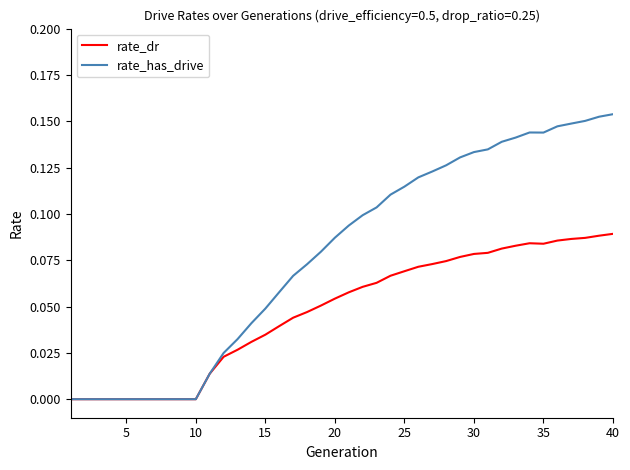

Which series has the largest range (max minus min)?

rate_has_drive